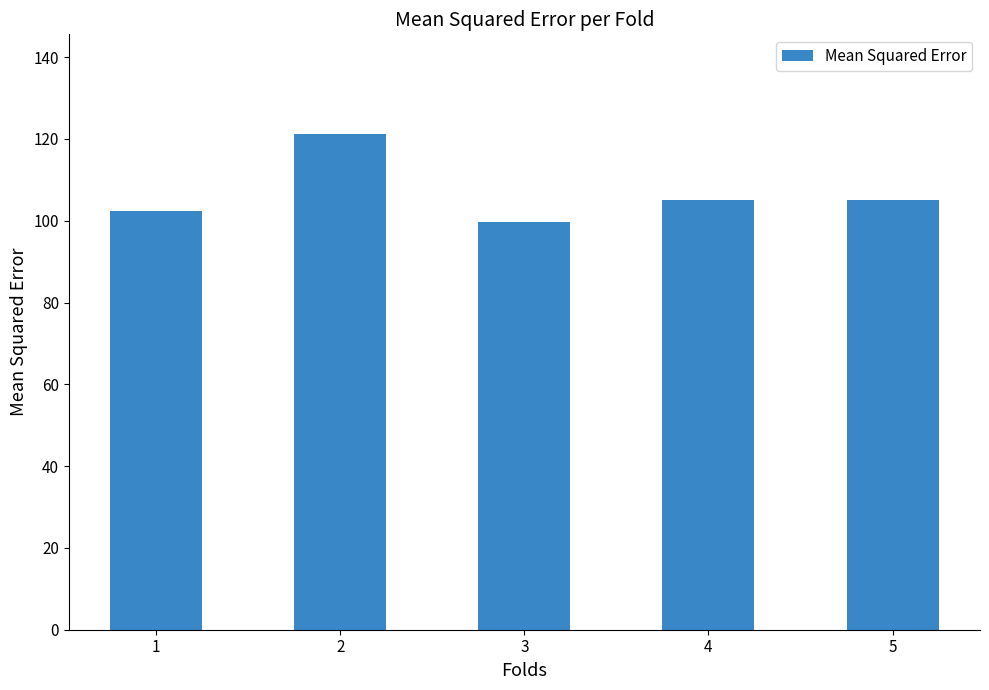

What is the value of the 5th bar from the left?

105.2